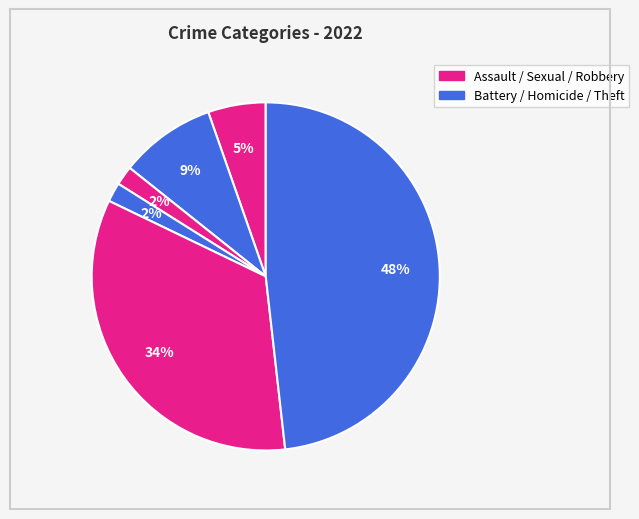

To the nearest percent, what is the difference between the largest and smallest slice percentages?

46%